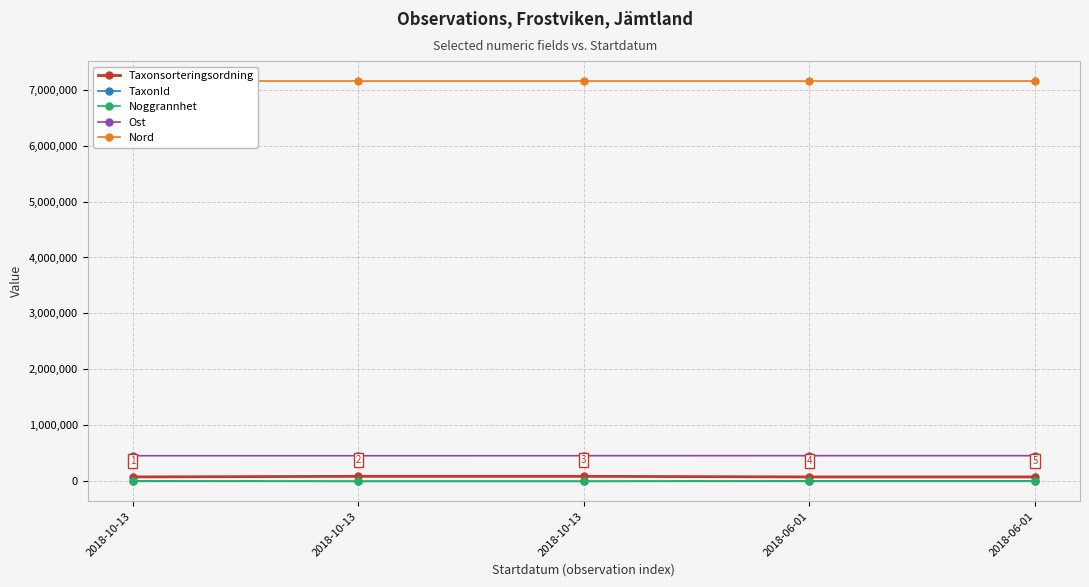

Which series has the widest spread of values?

Taxonsorteringsordning